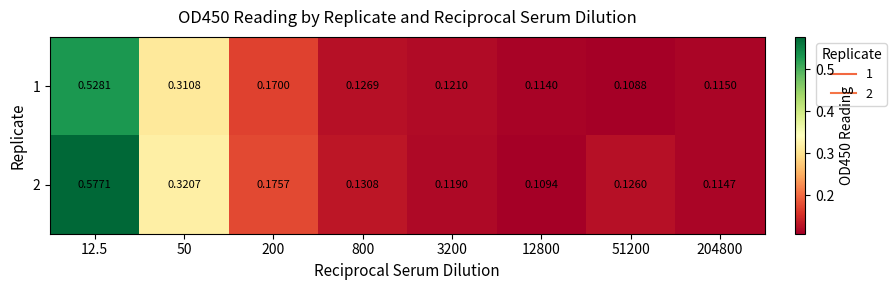

Is the value of 1 at 12800 greater than the value of 2 at 50?

No